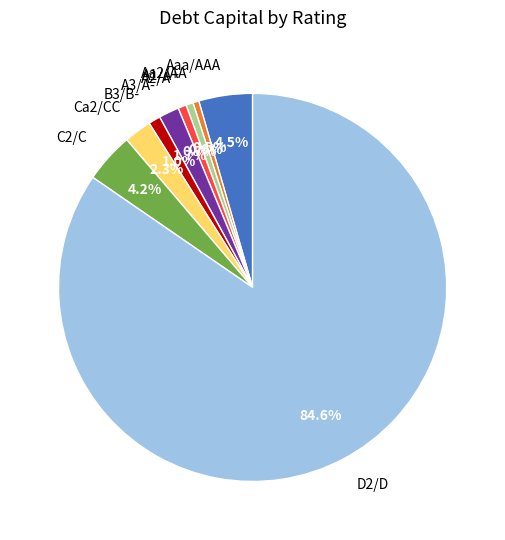

Is there any slice that represents more than half of the pie?

Yes